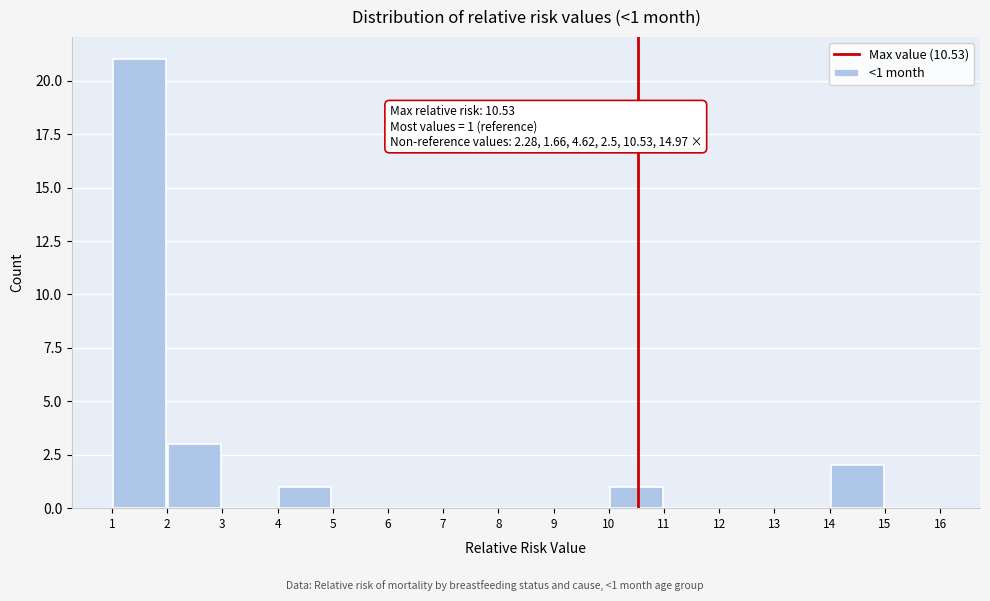

Which range on the x-axis has the tallest bar?

1 to 2